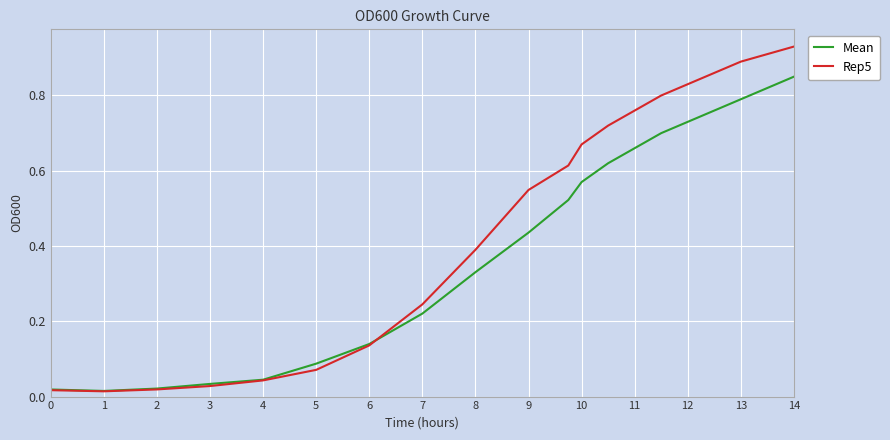

Rank the series by their average value, from highest to lowest.

Rep5, Mean